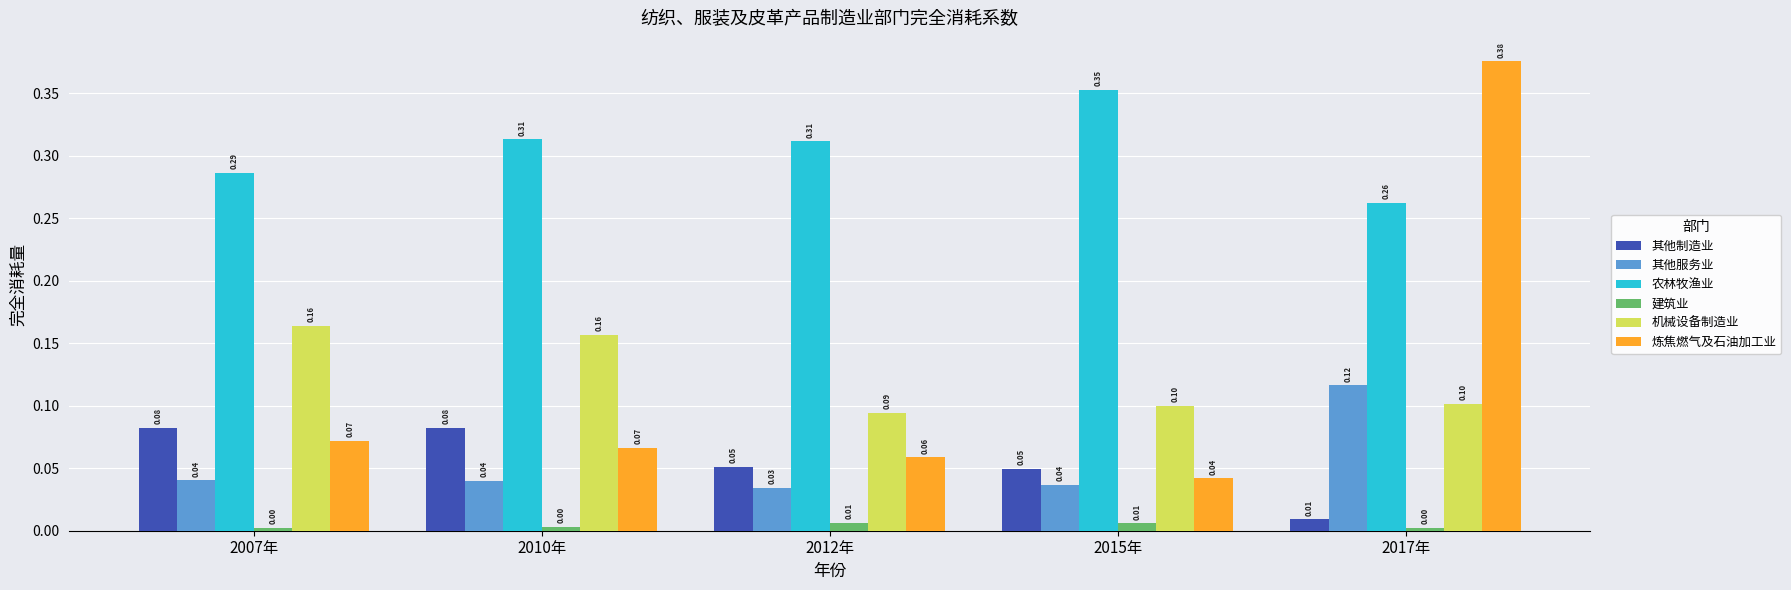

What is the label of the 4th bar from the right?

2010年